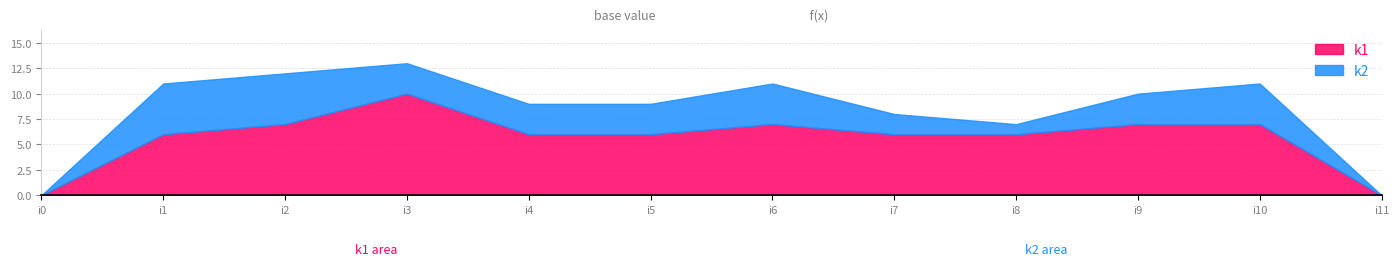

Which series has the largest total across all categories?

k1